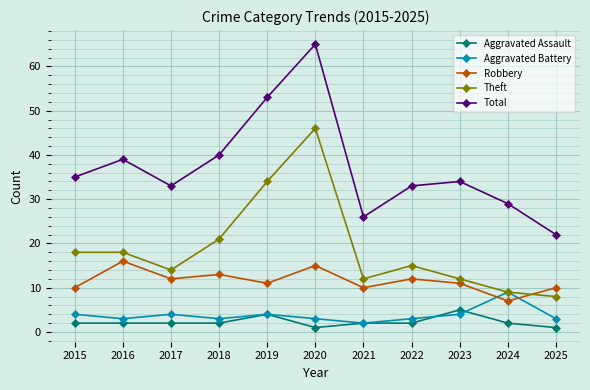

Count the Aggravated Assault values in the range 2 to 3.

7